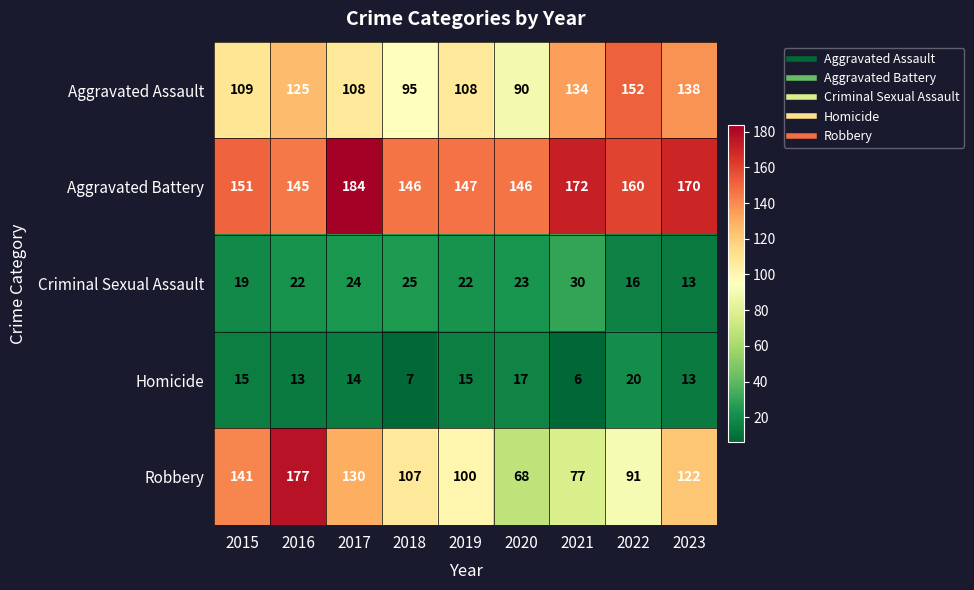

At which label does Robbery first exceed 107?

2015